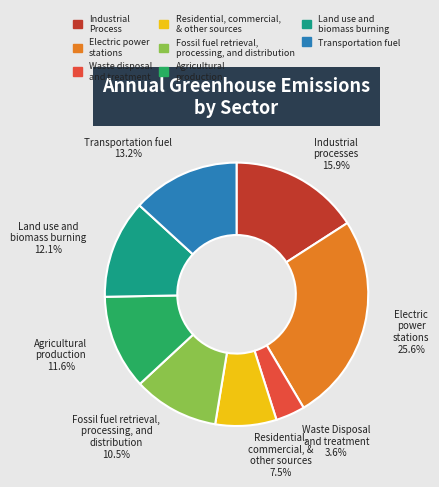

Does any single category account for the majority?

No